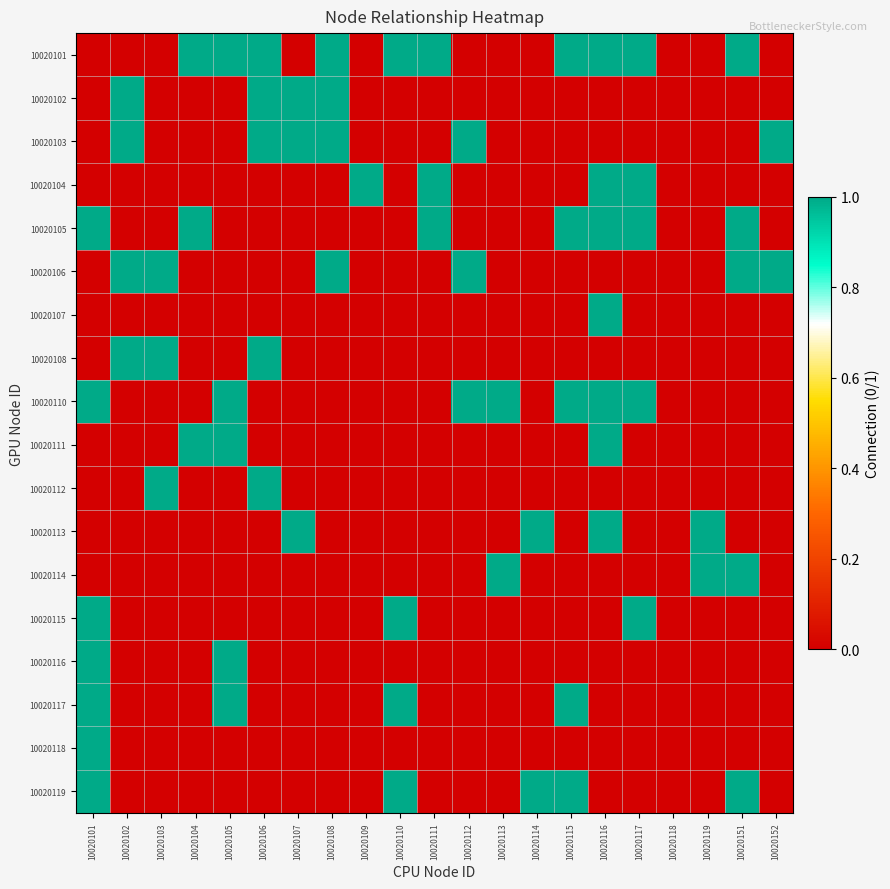

Which series has the widest spread of values?

10020101